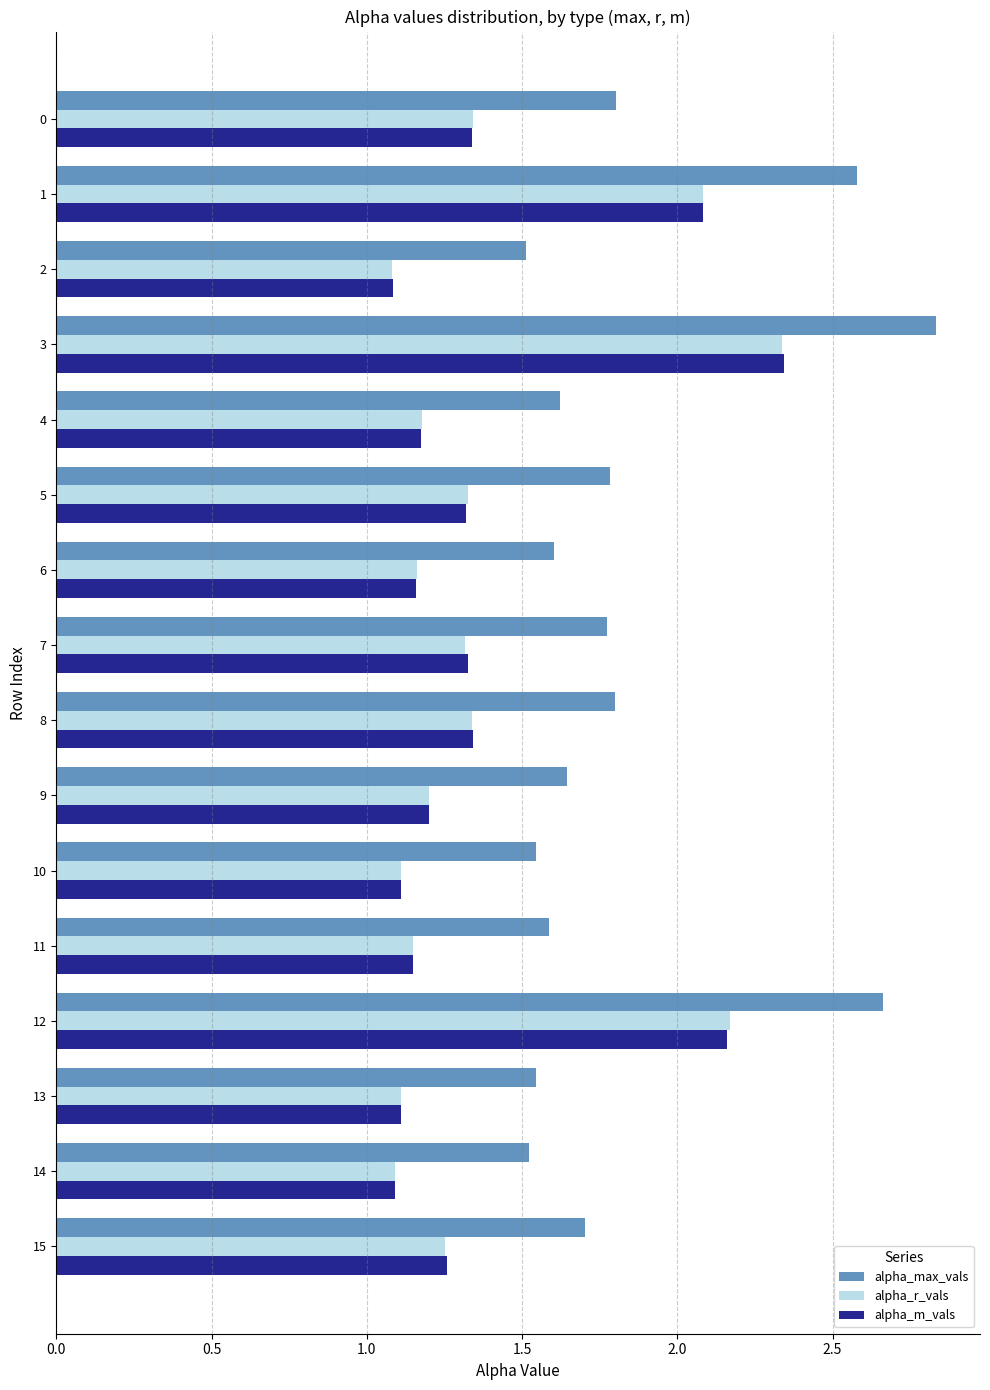

Read the alpha_max_vals value at 15.

1.7